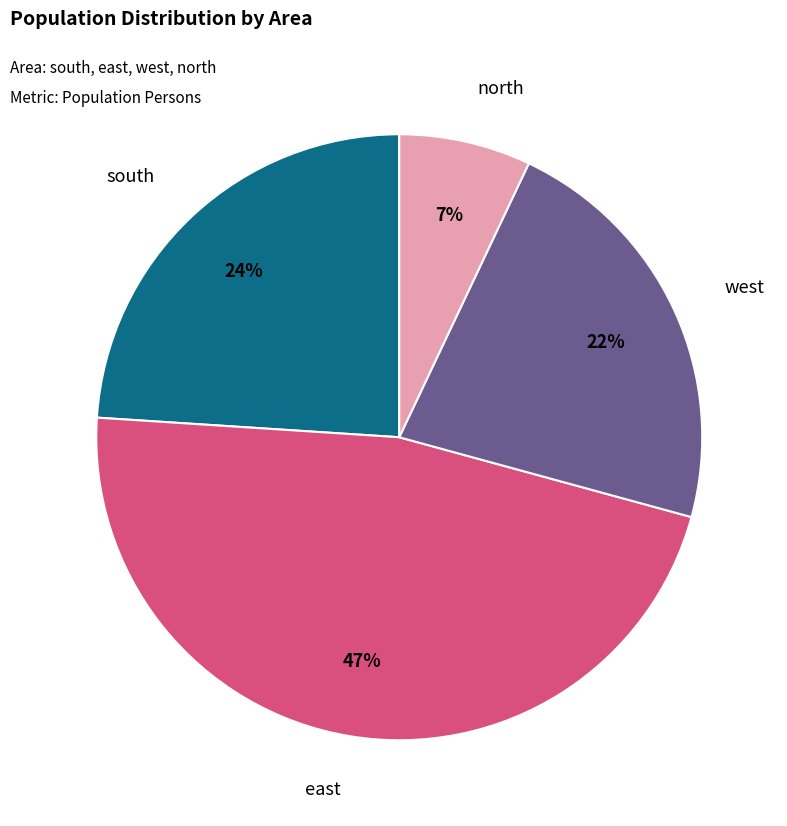

How many slices are in this pie chart?

4